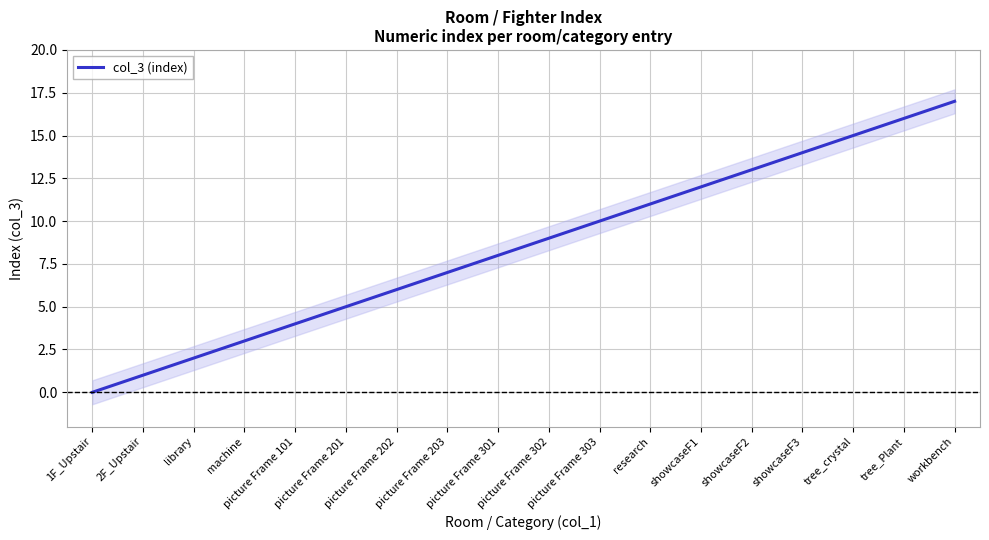

What is the difference between the maximum and second lowest values?

16